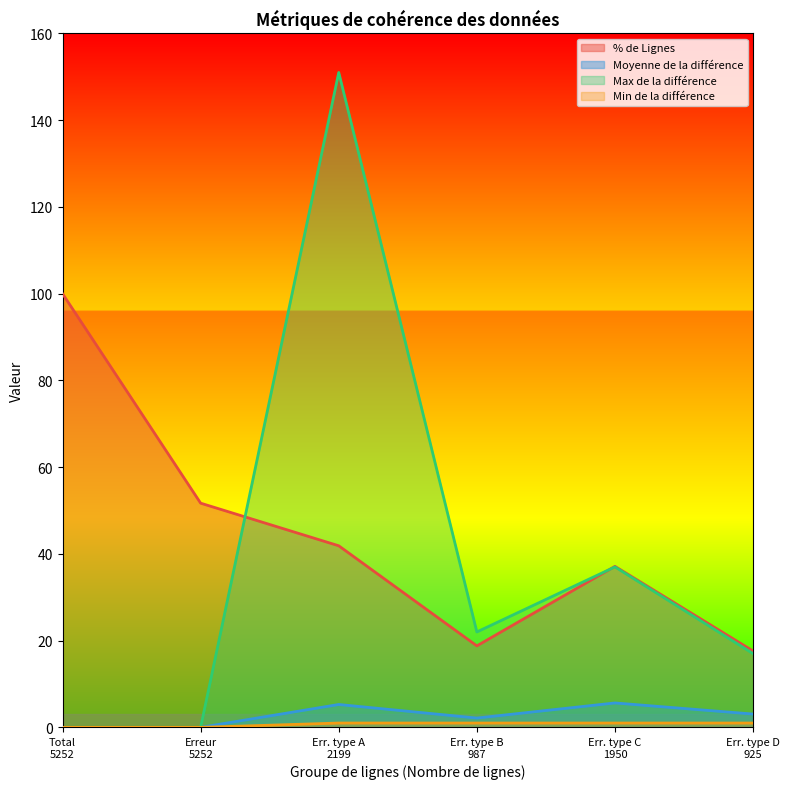

Does the chart display data point markers on the line(s)?

No